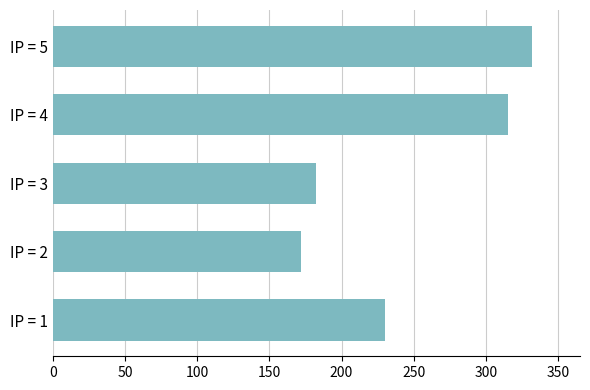

List the labels in order of value, largest first.

IP = 5, IP = 4, IP = 1, IP = 3, IP = 2